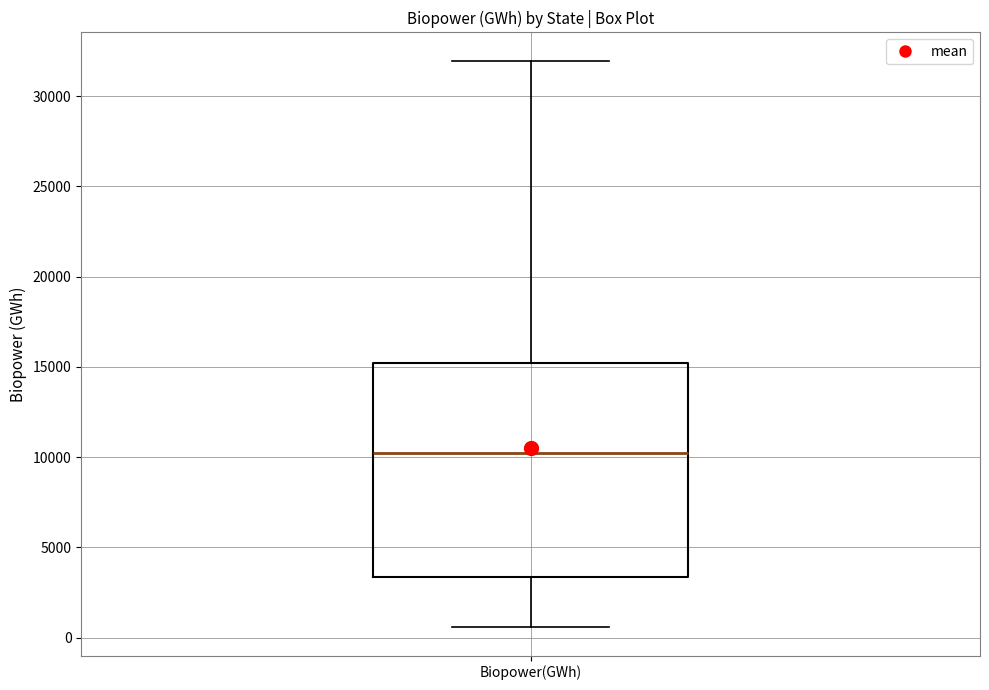

Transcribe this box plot: give where the median line is, the range the box spans, and where the two whiskers end, as read against the y-axis. The values are not printed on the chart, so give them approximately, as read against the axis.

median 10000, box 3500 to 15000, whiskers 500 to 32000